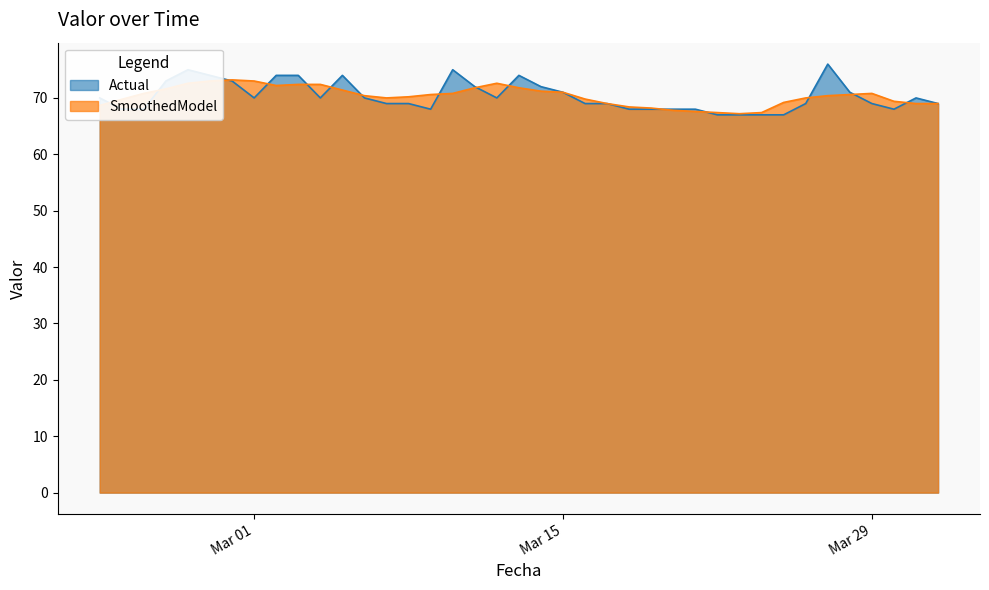

What is the minimum value shown in the chart?

67.0